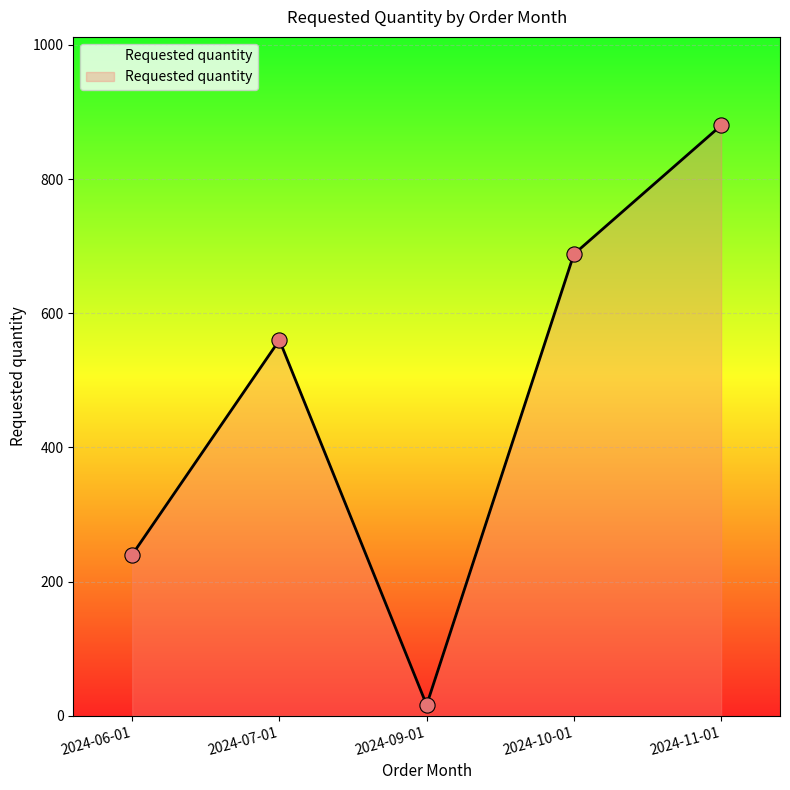

What is the ratio of the value at 2024-10-01 to the value at 2024-06-01?

2.9